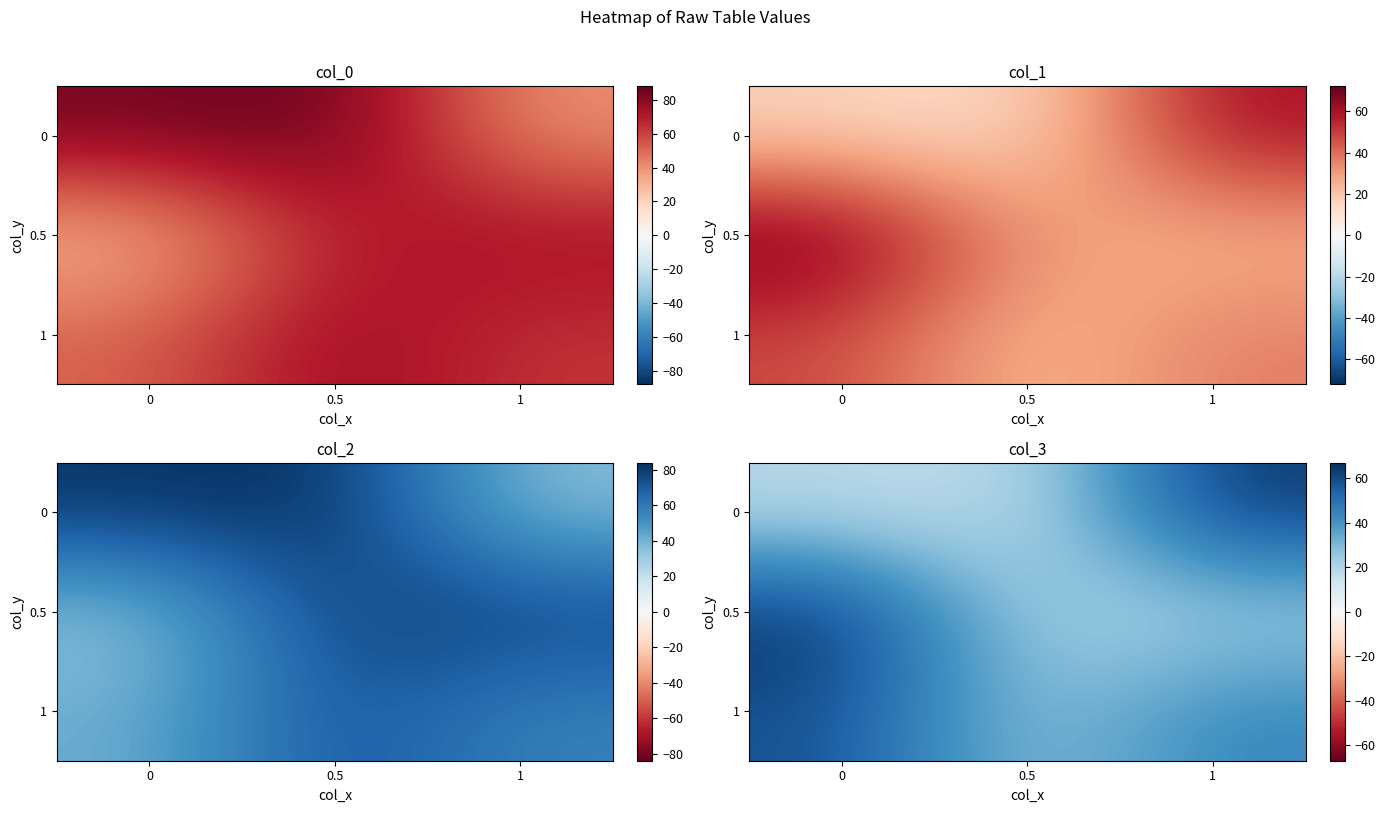

List the labels in order of 0.5 value, smallest first.

0.5, 1, 0